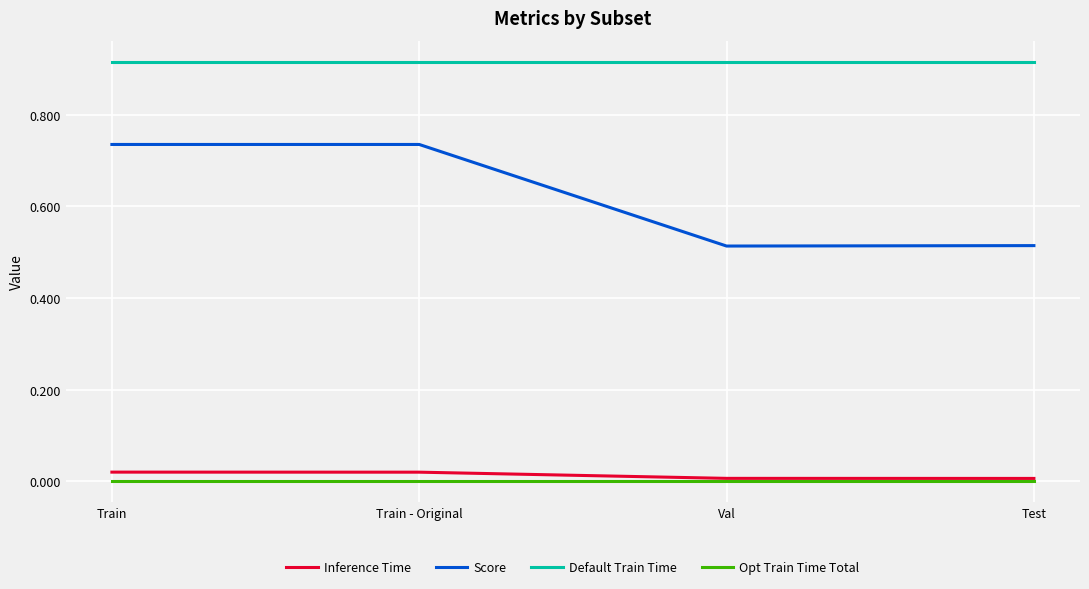

The Inference Time series shows 0.0 at Train. True or false?

True